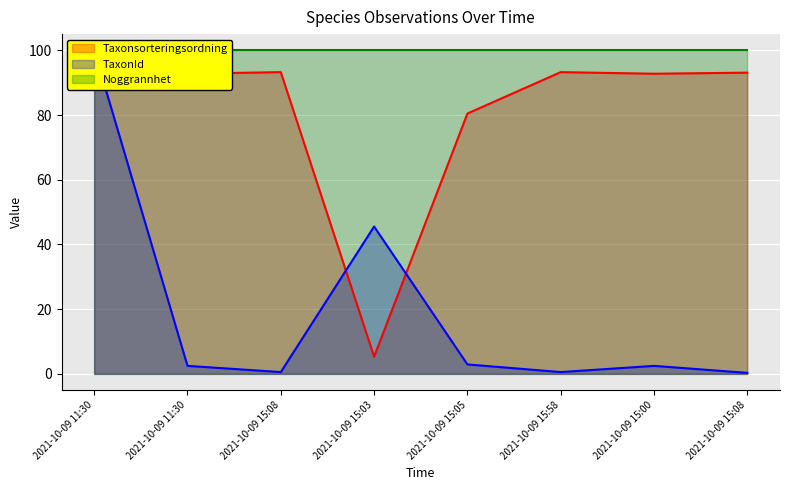

What is the average value of the Taxonsorteringsordning series?

81.4